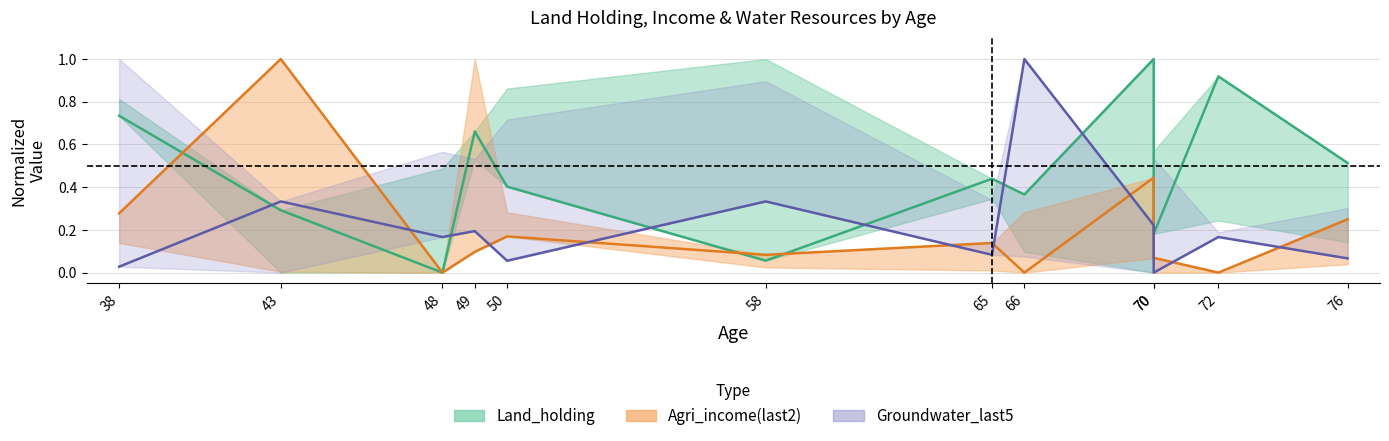

How many values in the Land_holding series exceed 0?

11